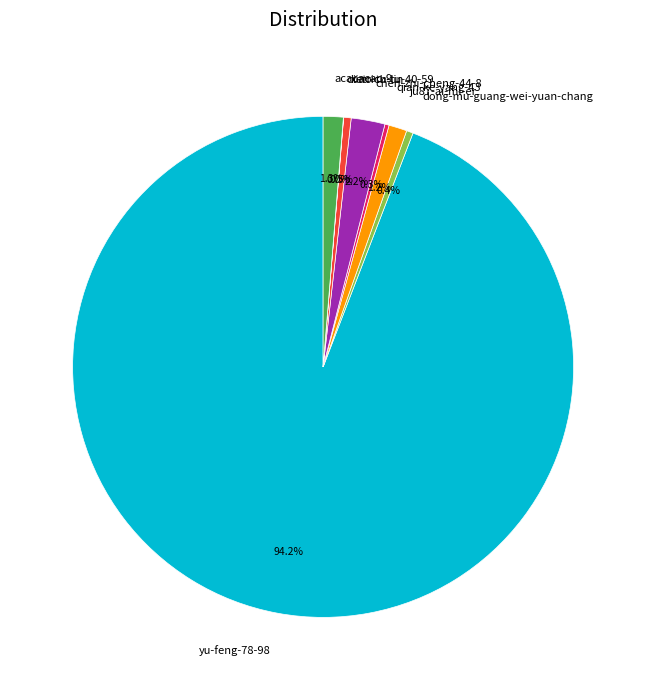

Combined, do acacacac-9 and ju87-ai-mi-er account for over 50%?

No